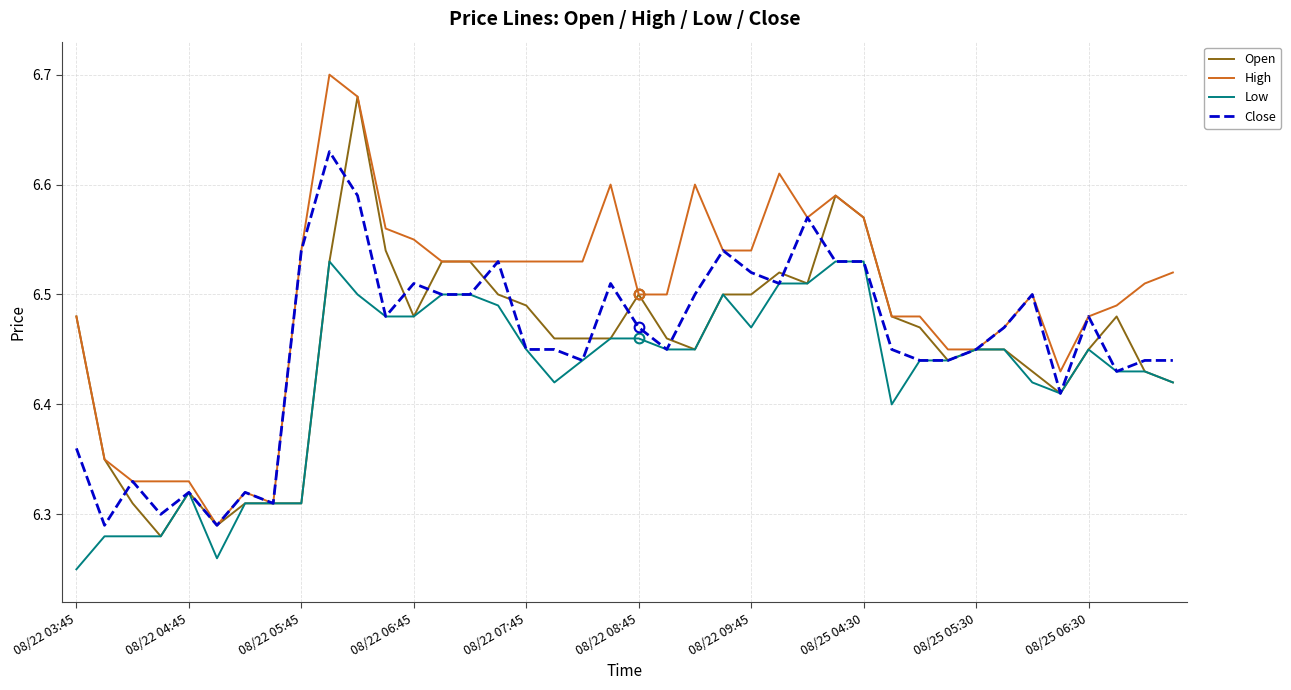

Which series has the largest total across all categories?

High